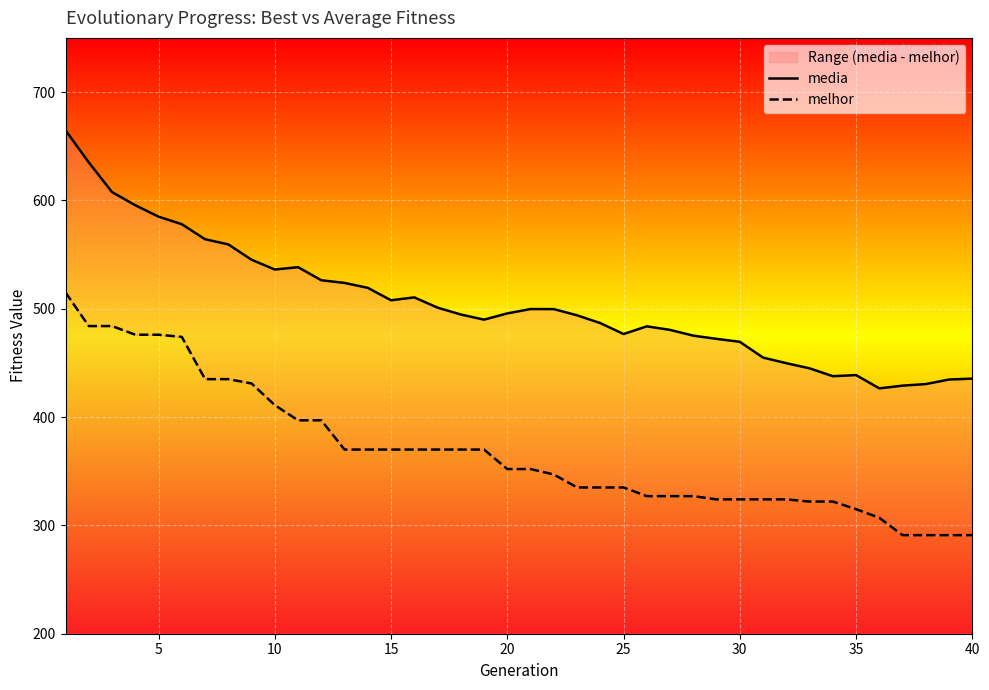

Which series has the largest total across all categories?

media